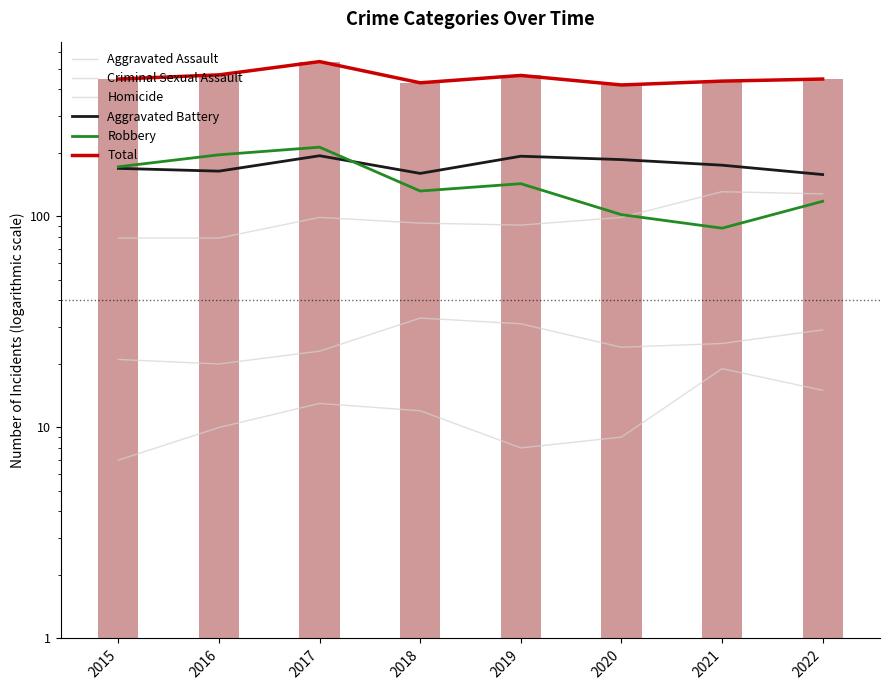

At how many categories does at least one series exceed 344?

8